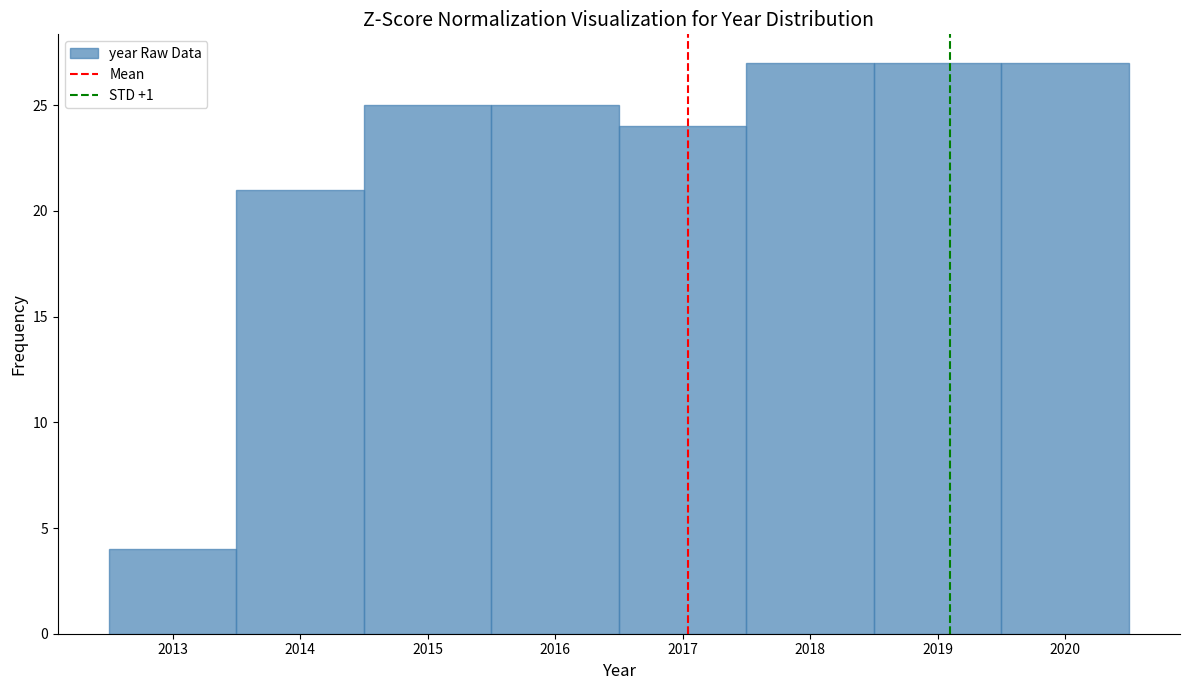

What is the height of the bar covering 2016.5 to 2017.5 on the x-axis? The values are not printed on the chart, so give them approximately, as read against the axis.

24